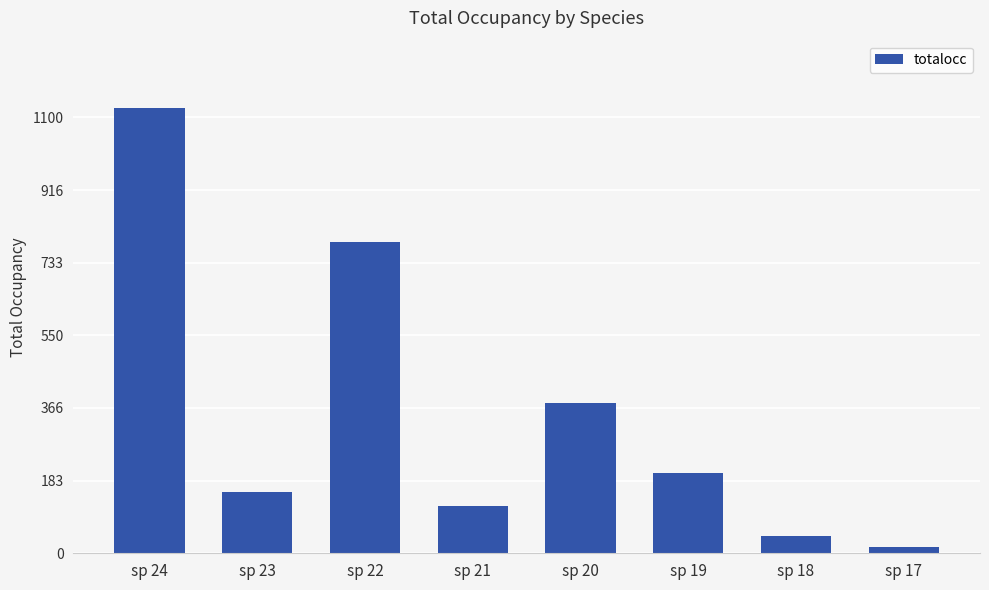

What is the minimum value shown in the chart?

15